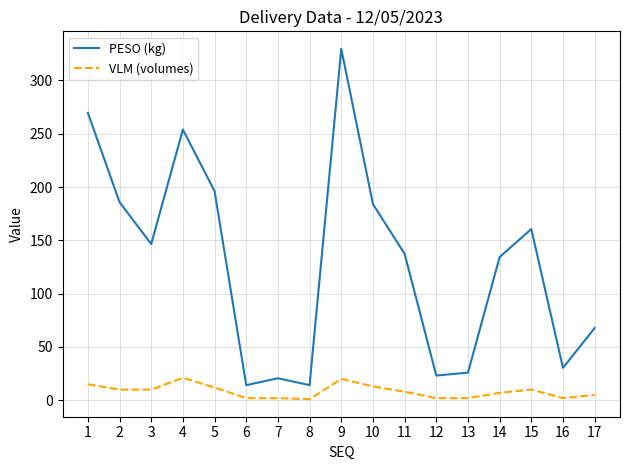

Where is the first local maximum for PESO (kg)?

4